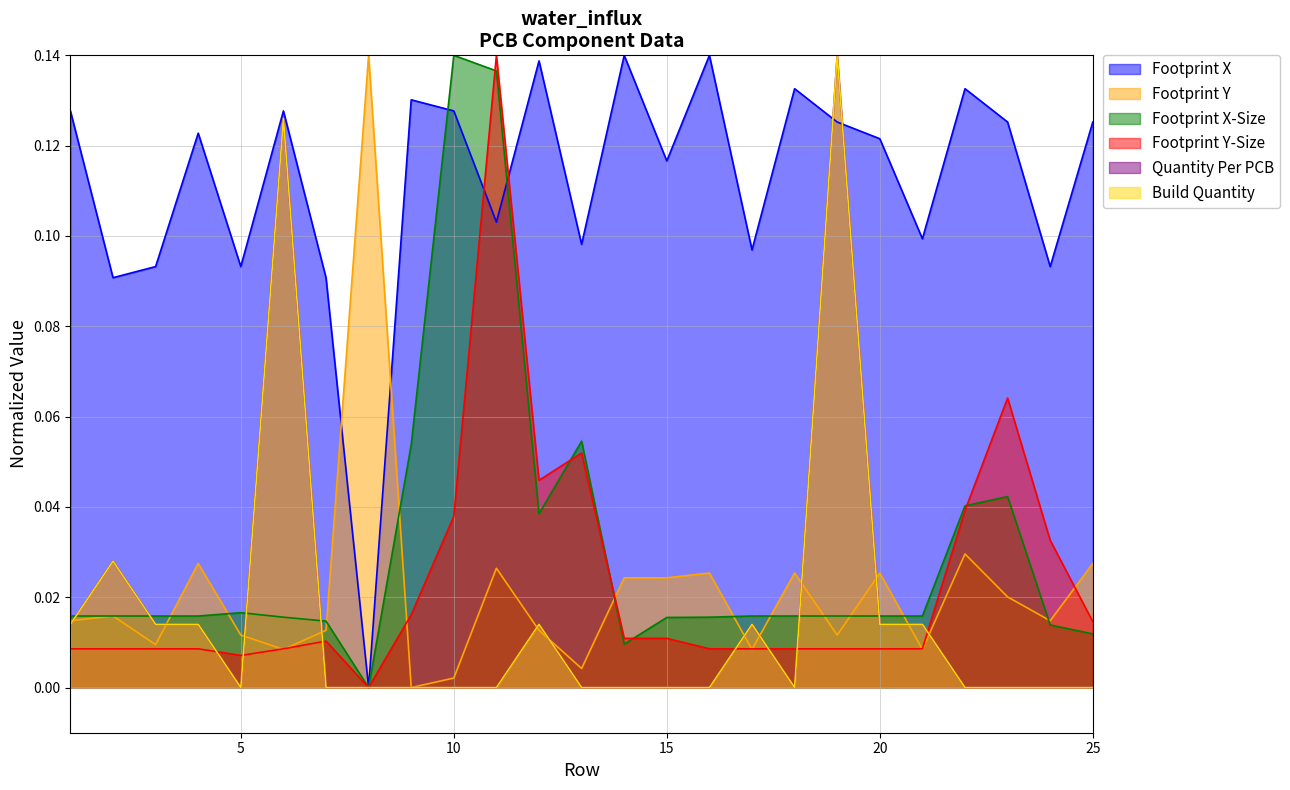

What are all the series names shown in the legend?

Footprint X, Footprint Y, Footprint X-Size, Footprint Y-Size, Quantity Per PCB, Build Quantity